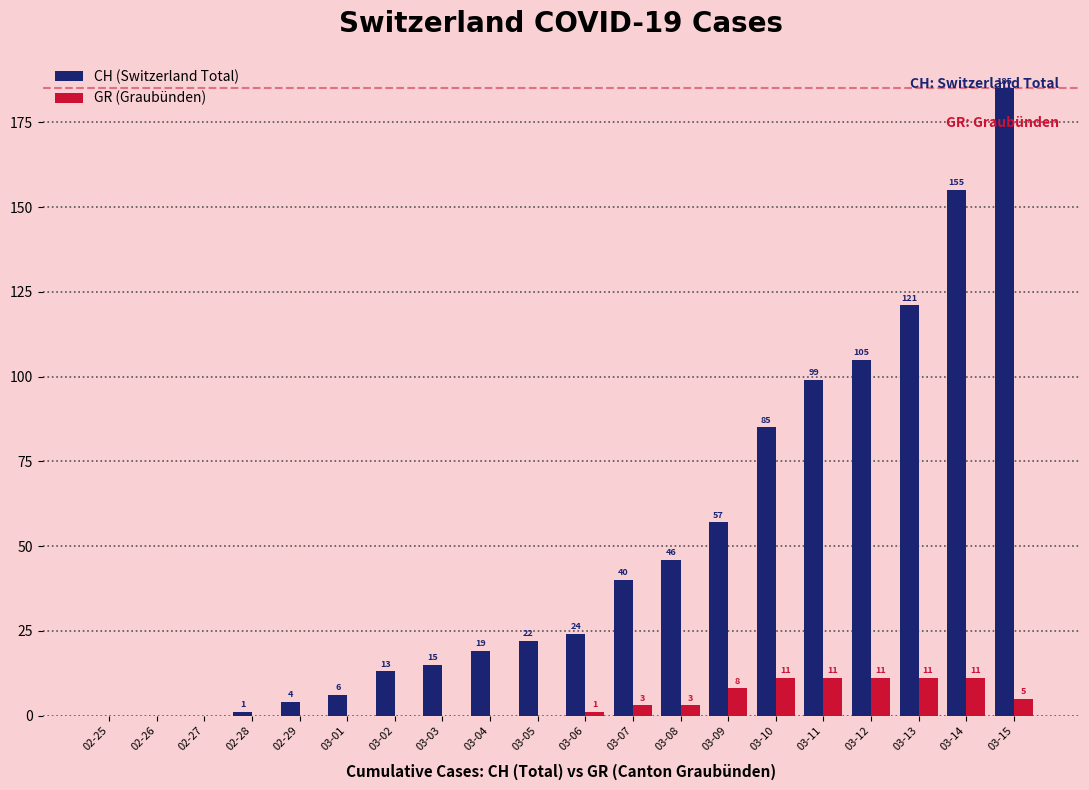

Which series has the largest total across all categories?

CH (Switzerland Total)